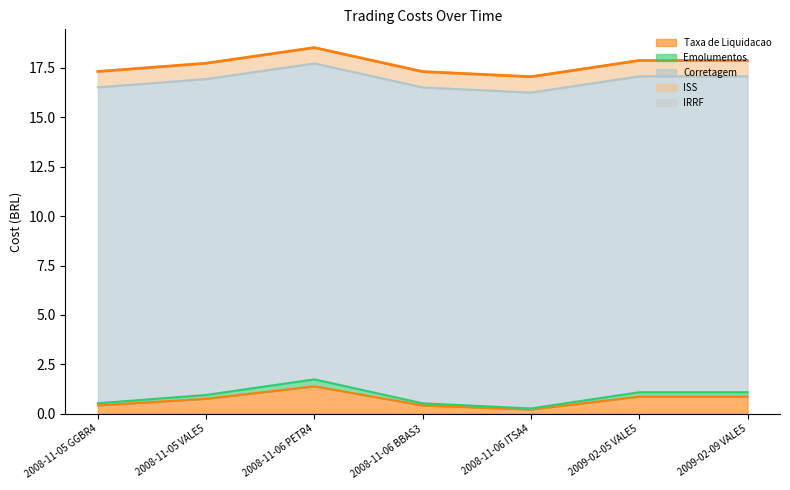

What value does the Emolumentos series have at 2009-02-09 VALE5?

0.2